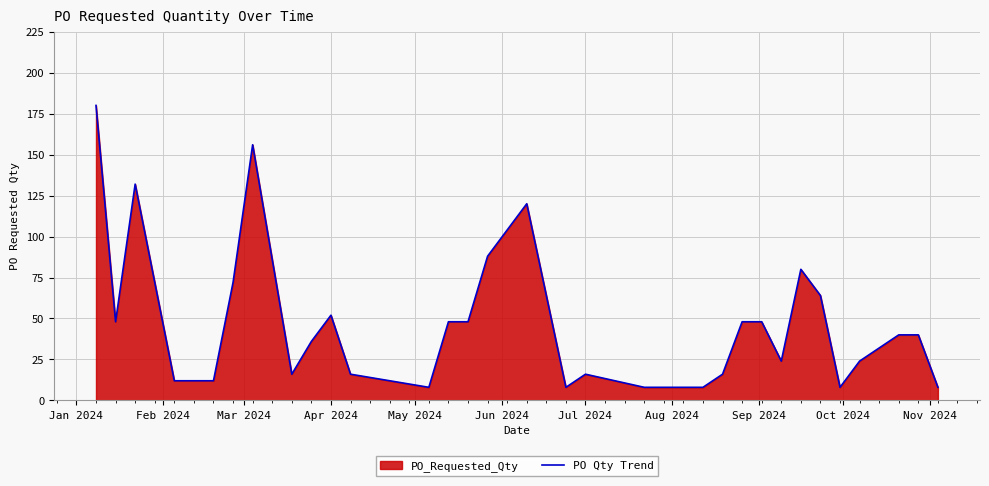

What is the value of the 28th point from the left?

8